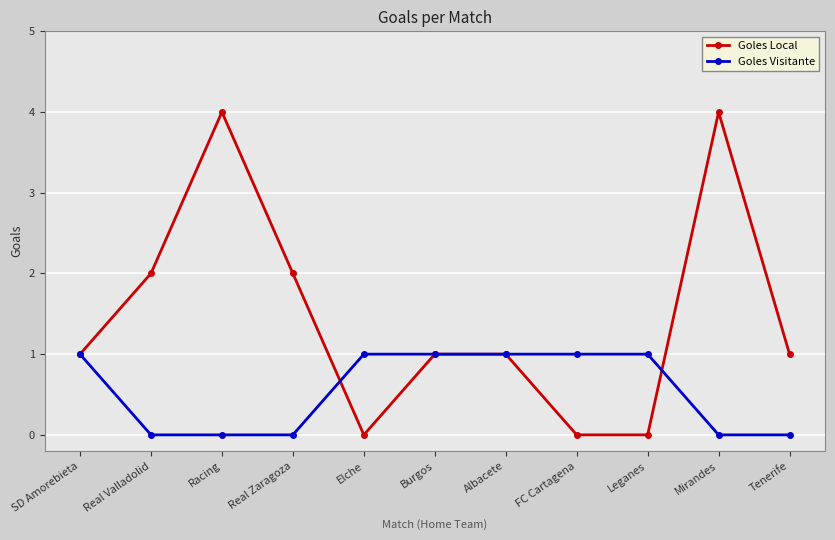

Rank the series by their average value, from highest to lowest.

Goles Local, Goles Visitante